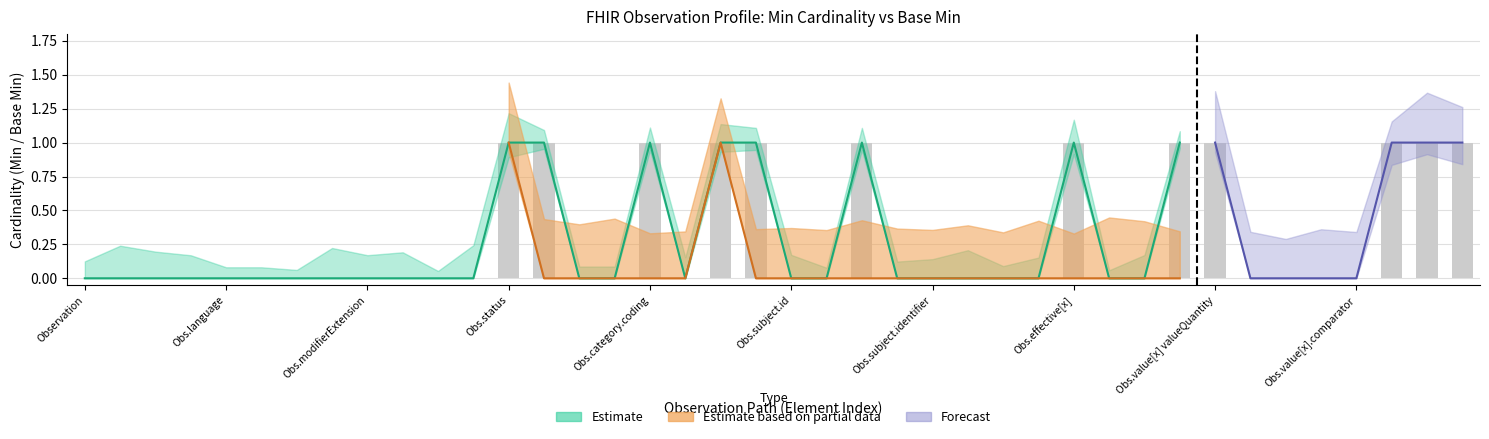

At which category is the sum across all series the highest?

Observation.status